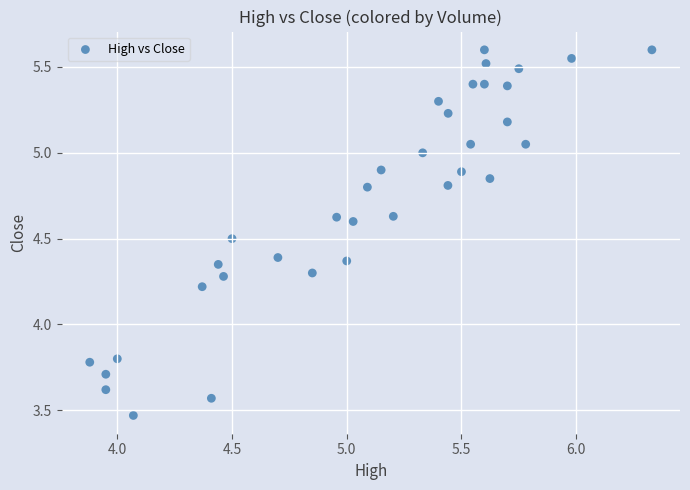

What is the range of Y values (max minus min)?

2.1